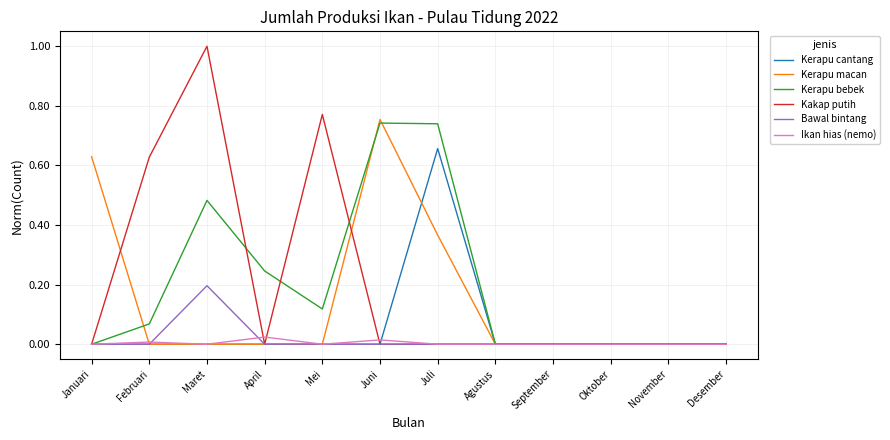

Which category has the highest value in the Kerapu cantang series?

Juli